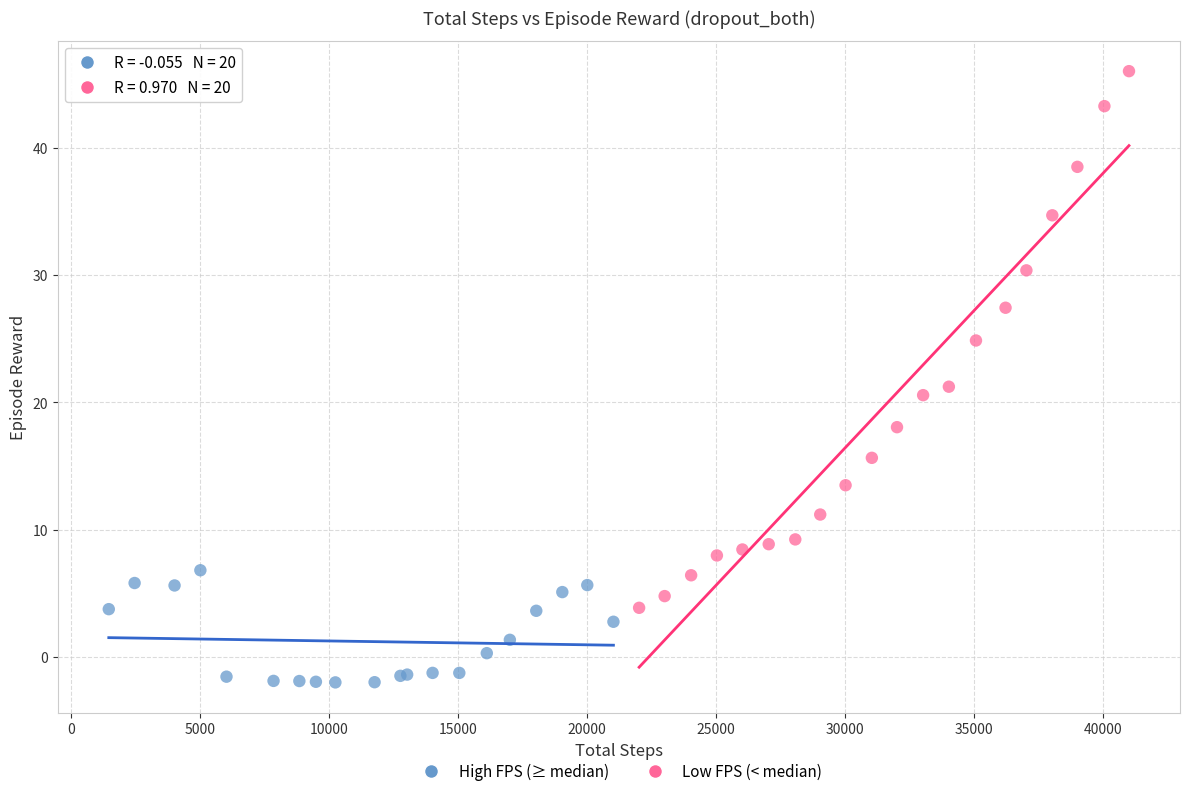

Which series has the largest Y range (max minus min)?

Low FPS (< median)